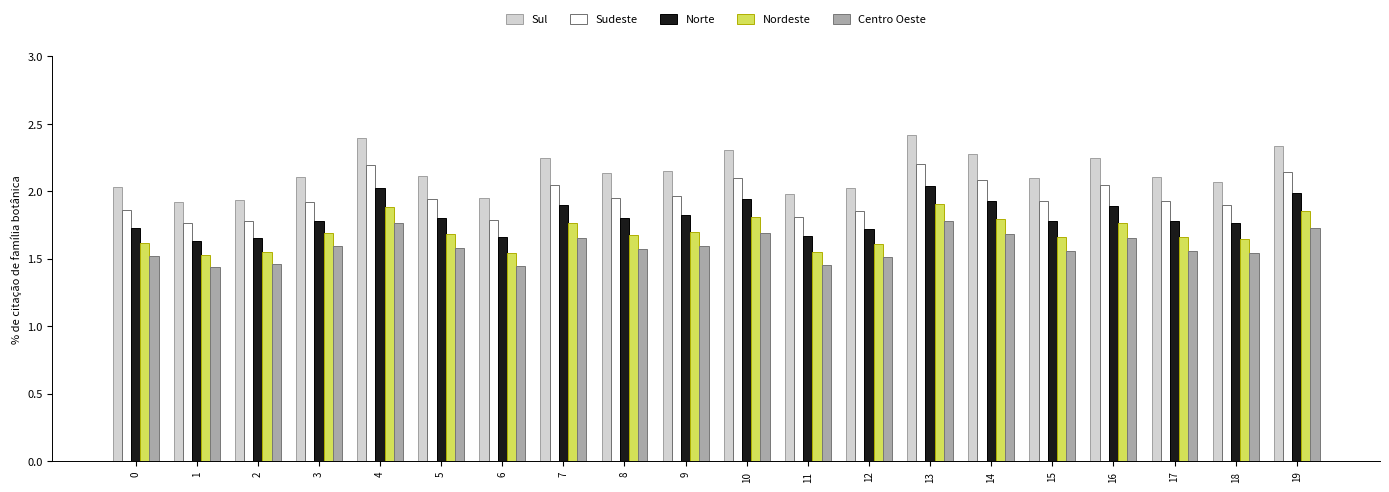

What is the sum of the Norte values at 9 and 4?

3.8